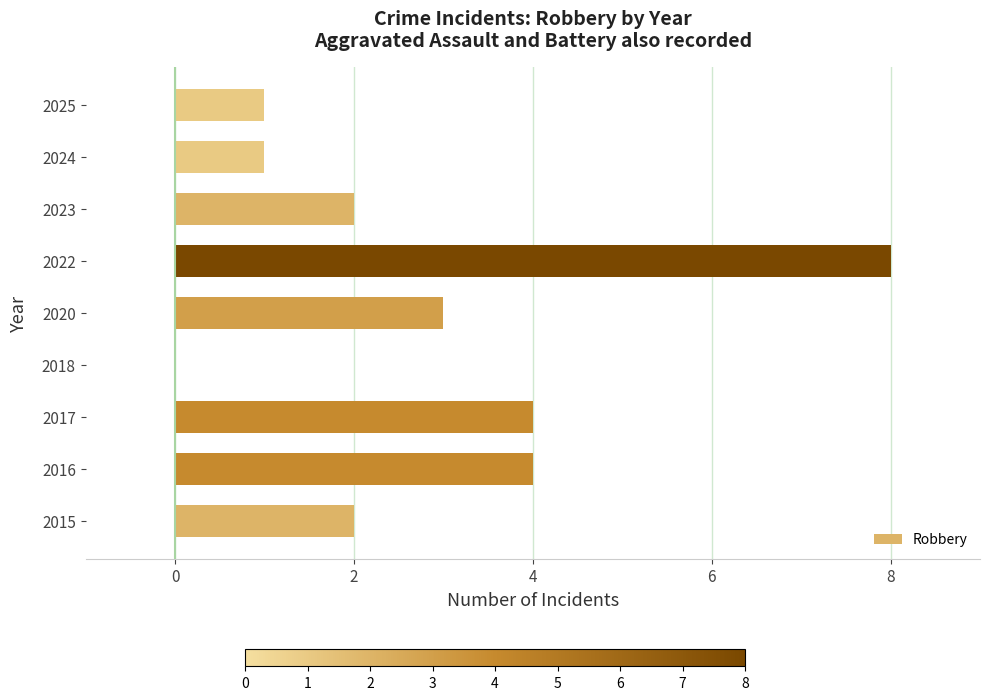

What is the sum of all values?

25